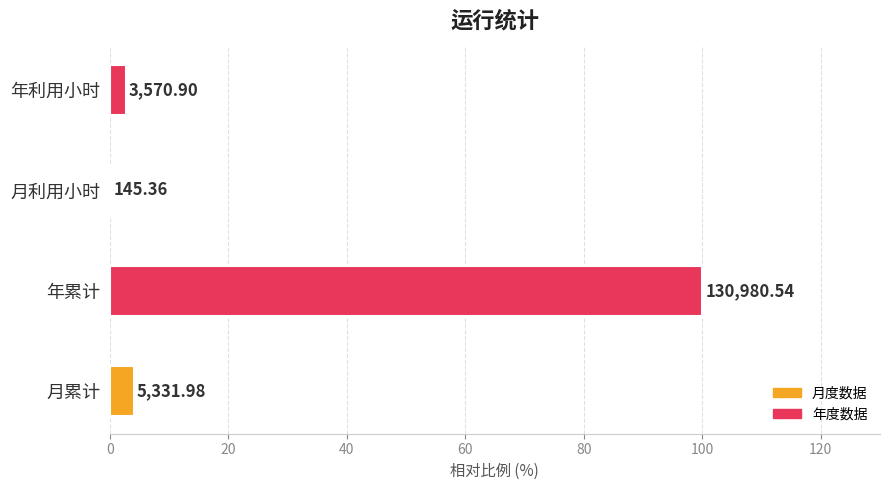

Are the bars grouped side by side (vs. stacked)?

No